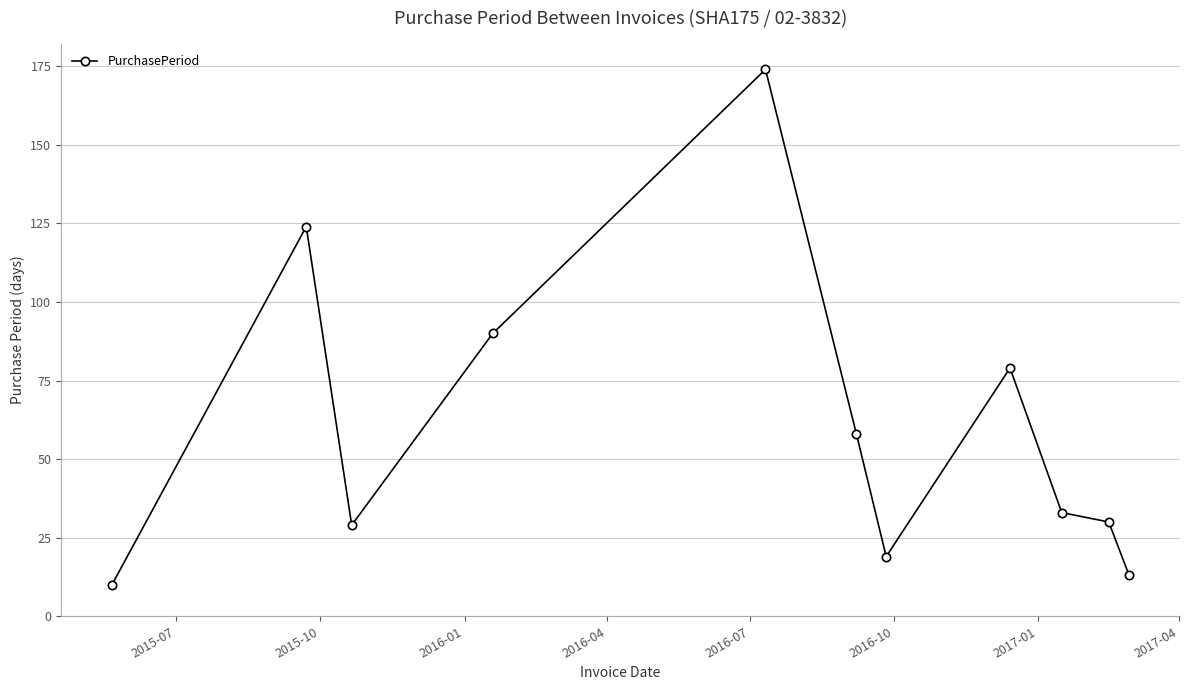

What is the value of the 2nd point from the left?

124